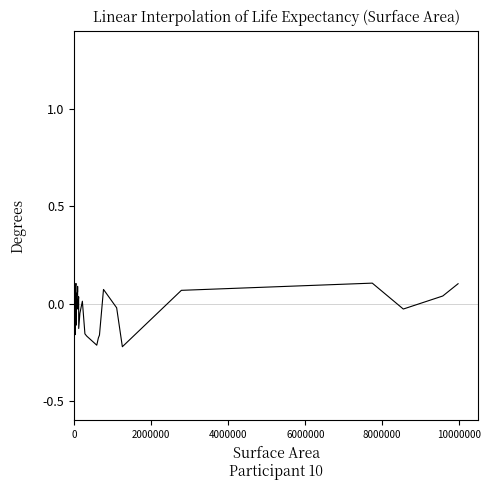

What is the difference between the maximum and minimum values?

0.4